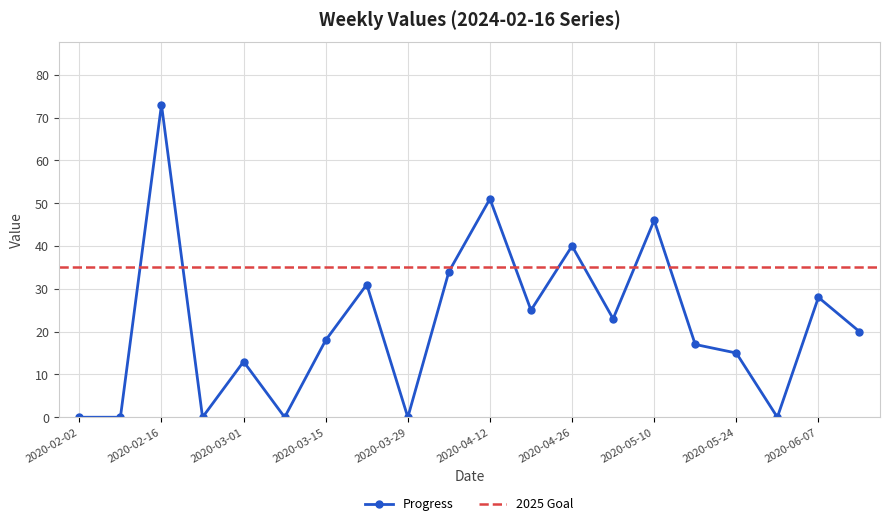

Reading left to right, extract all data points from this chart.

2020-02-02=0	2020-02-09=0	2020-02-16=73	2020-02-23=0	2020-03-01=13	2020-03-08=0	2020-03-15=18	2020-03-22=31	2020-03-29=0	2020-04-05=34	2020-04-12=51	2020-04-19=25	2020-04-26=40	2020-05-03=23	2020-05-10=46	2020-05-17=17	2020-05-24=15	2020-05-31=0	2020-06-07=28	2020-06-14=20